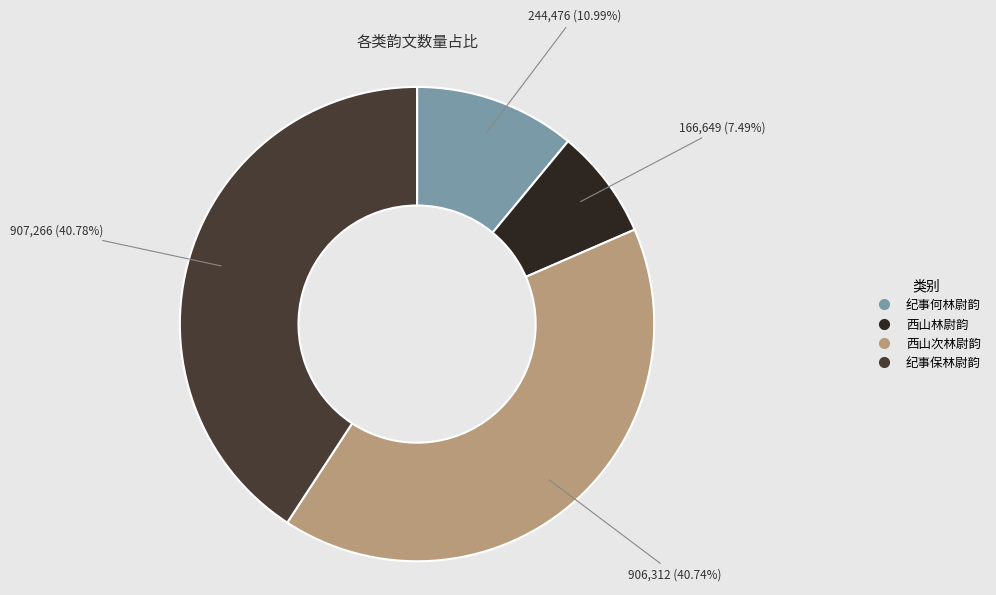

Combined, what portion of the pie is 纪事何林尉韵 and 西山次林尉韵?

51.7%